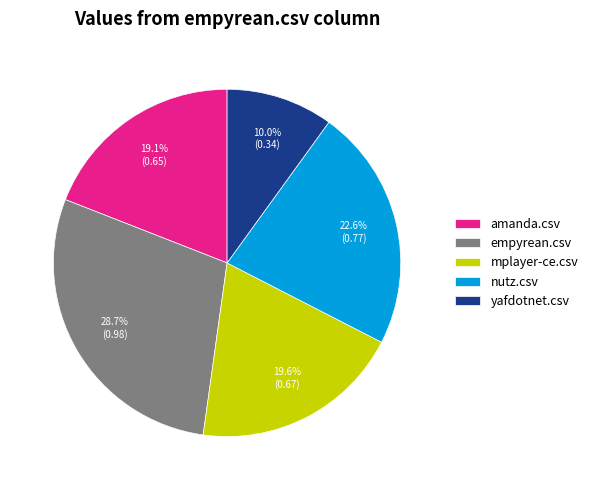

Which slice is the smallest?

yafdotnet.csv